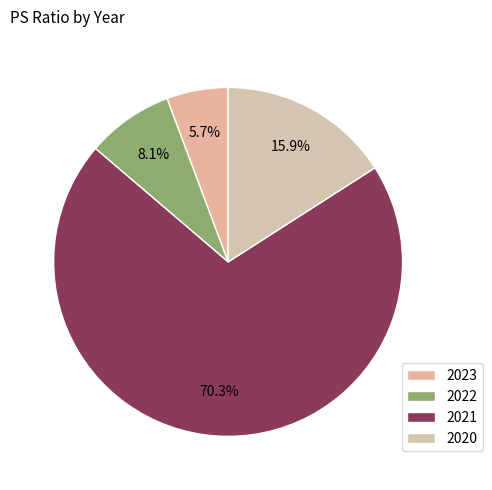

How many slices are in this pie chart?

4